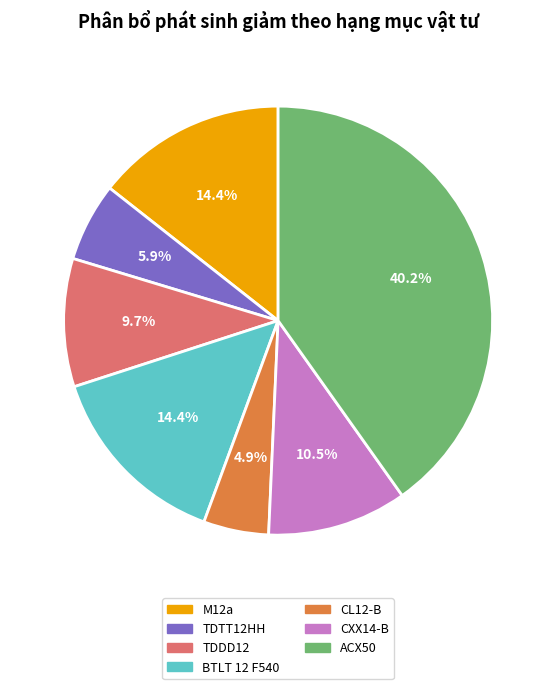

Is there any slice that represents more than half of the pie?

No